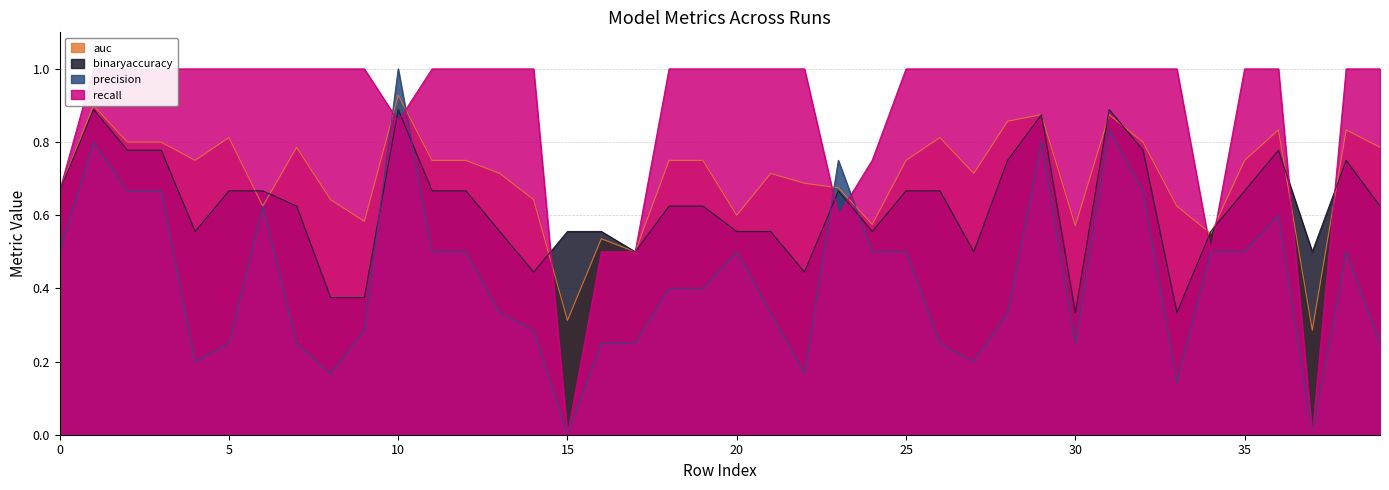

Between 13 and 39, which is larger?

39